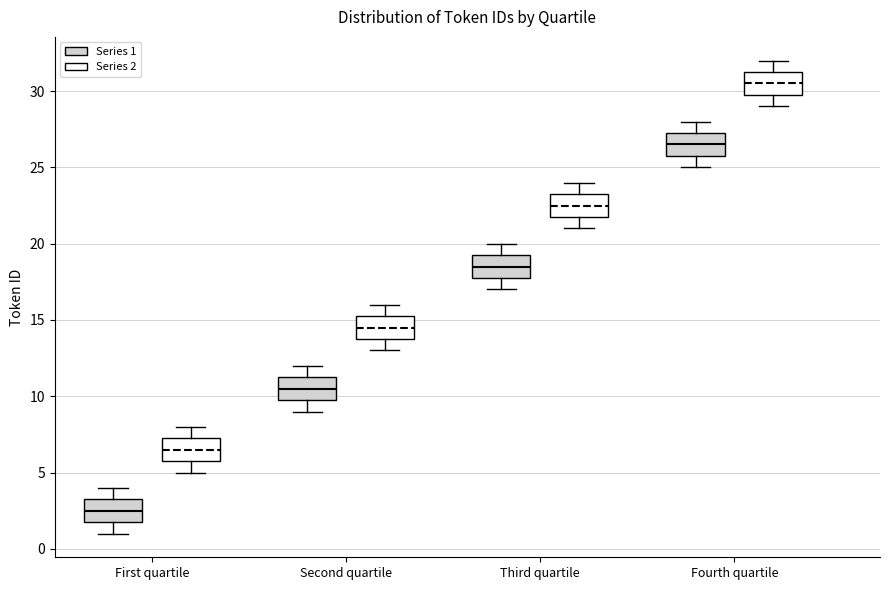

Which box has the highest median line?

Fourth quartile (Series 2)